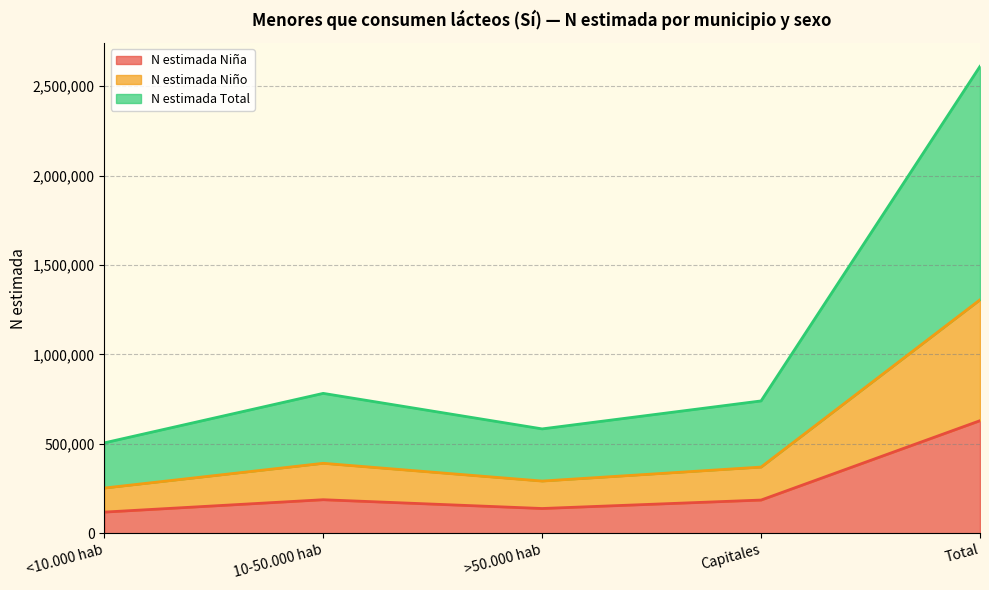

What is the total value across all series at 10-50.000 hab?

782088